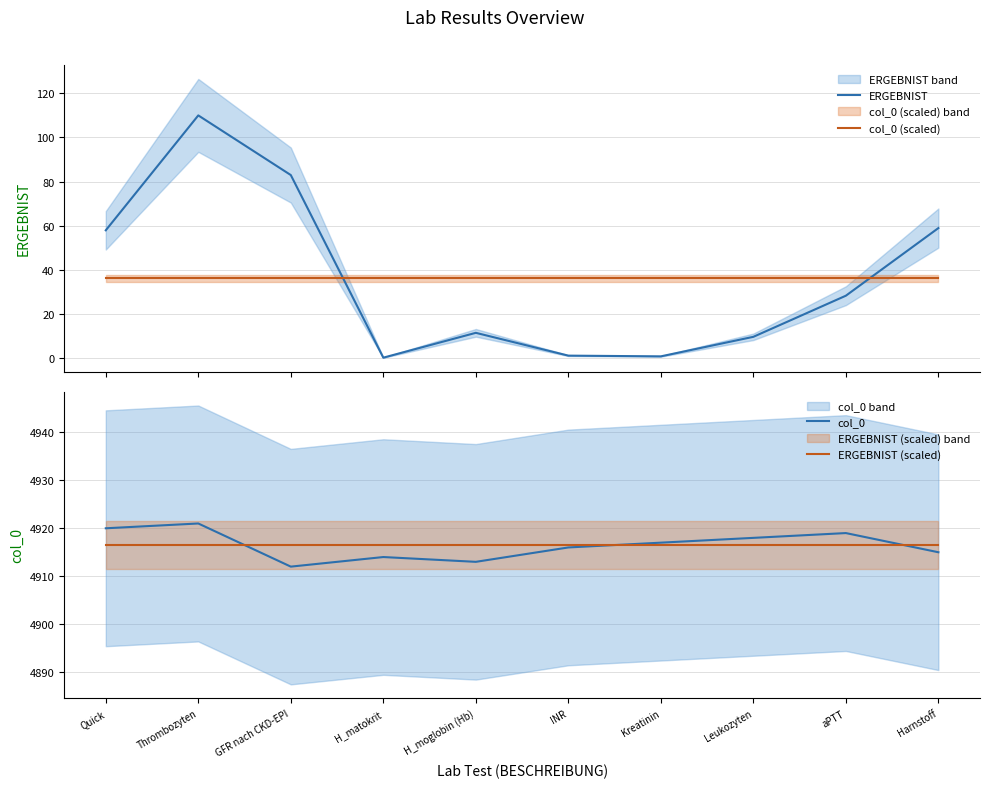

What is the label of the 5th point from the left?

H_moglobin (Hb)